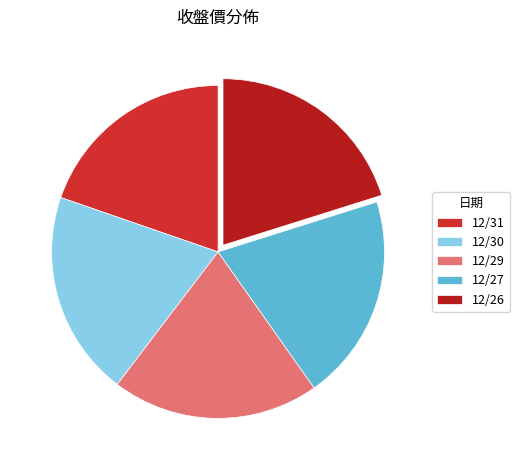

True or false: 12/30 accounts for 20% of the total.

True